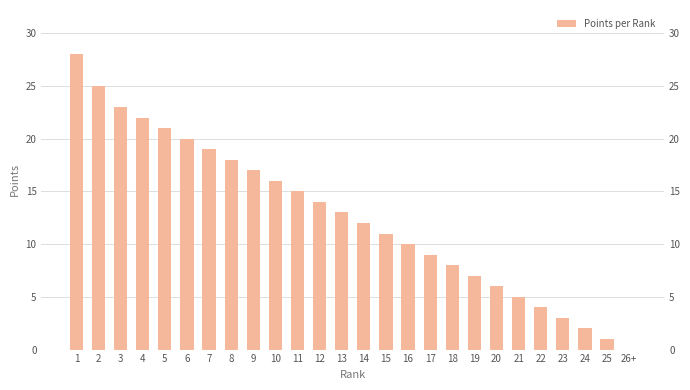

What is the sum of the values at 19 and 6?

27